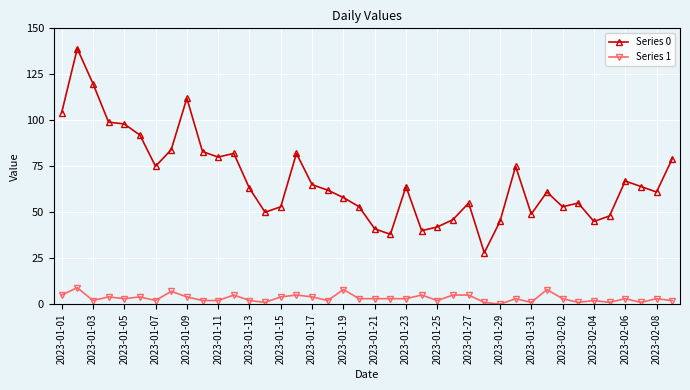

Rank the series by their maximum value, from lowest to highest.

Series 1, Series 0